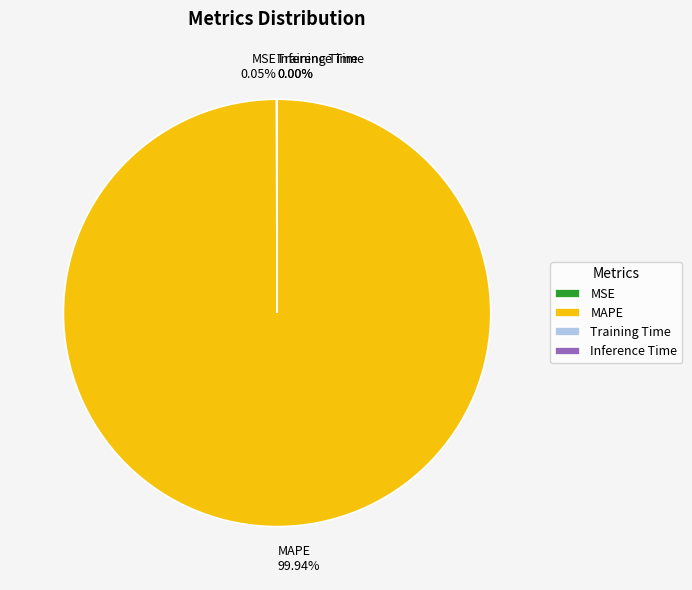

Is MAPE 99.94% the majority of the pie?

Yes